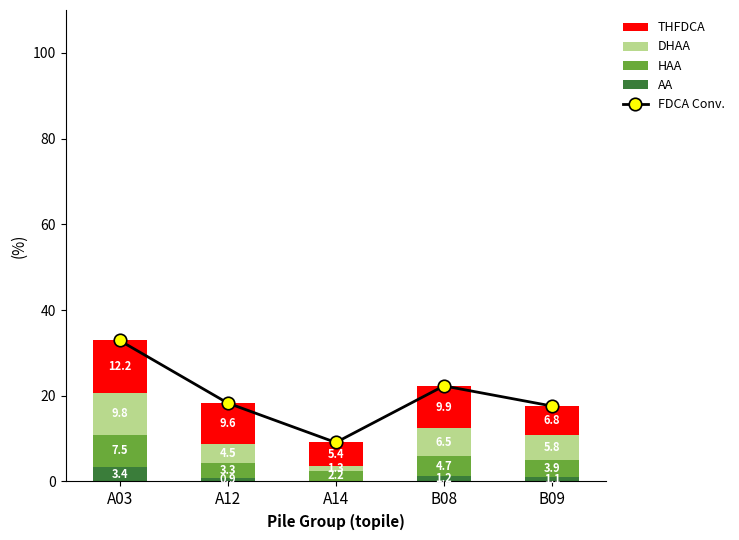

At which label does AA reach its peak?

A03